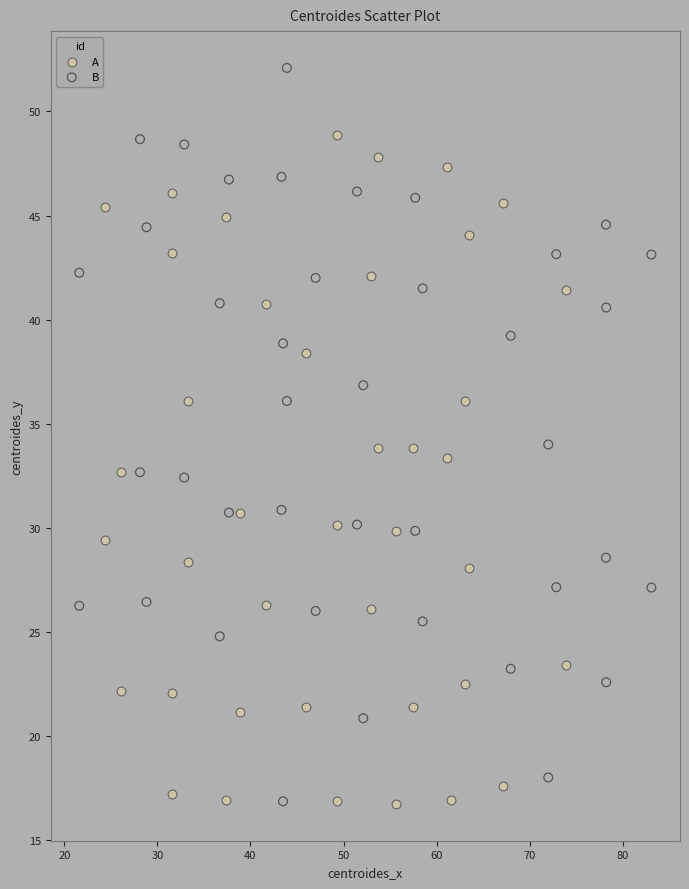

Which series has the largest Y range (max minus min)?

B